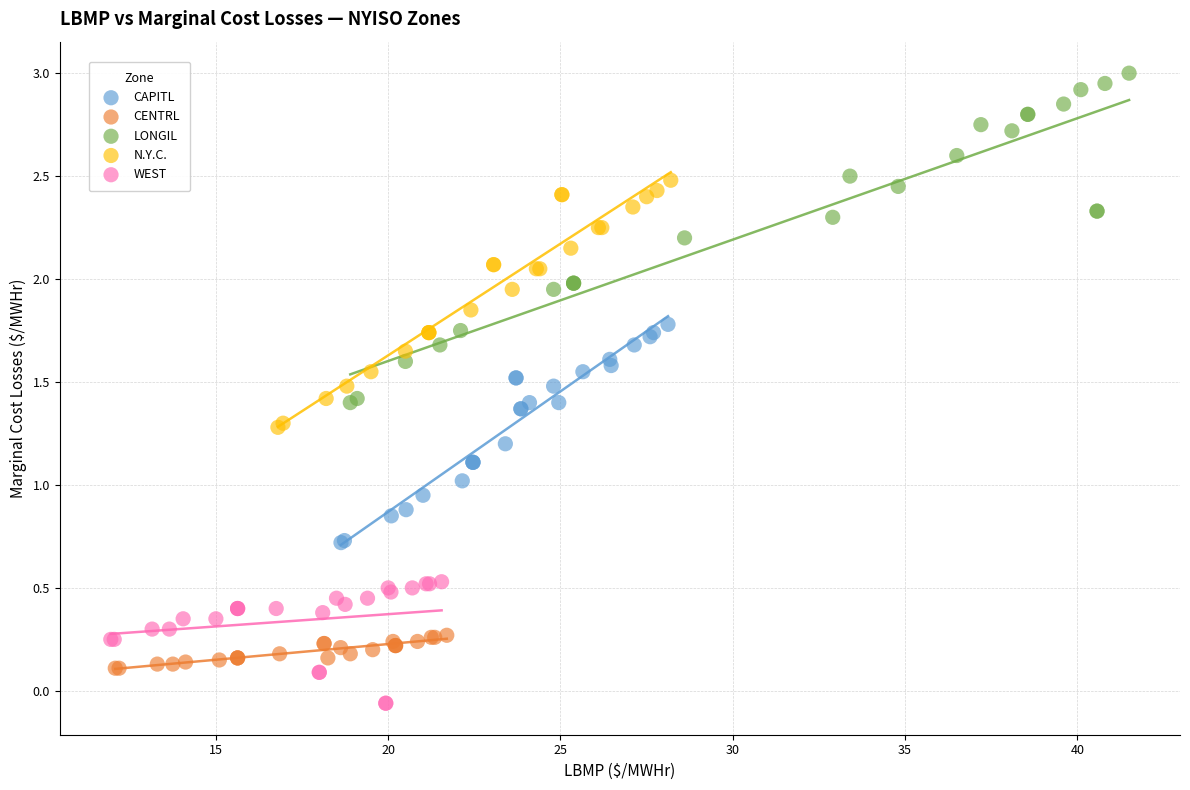

What are all the series names shown in the legend?

CAPITL, CENTRL, LONGIL, N.Y.C., WEST